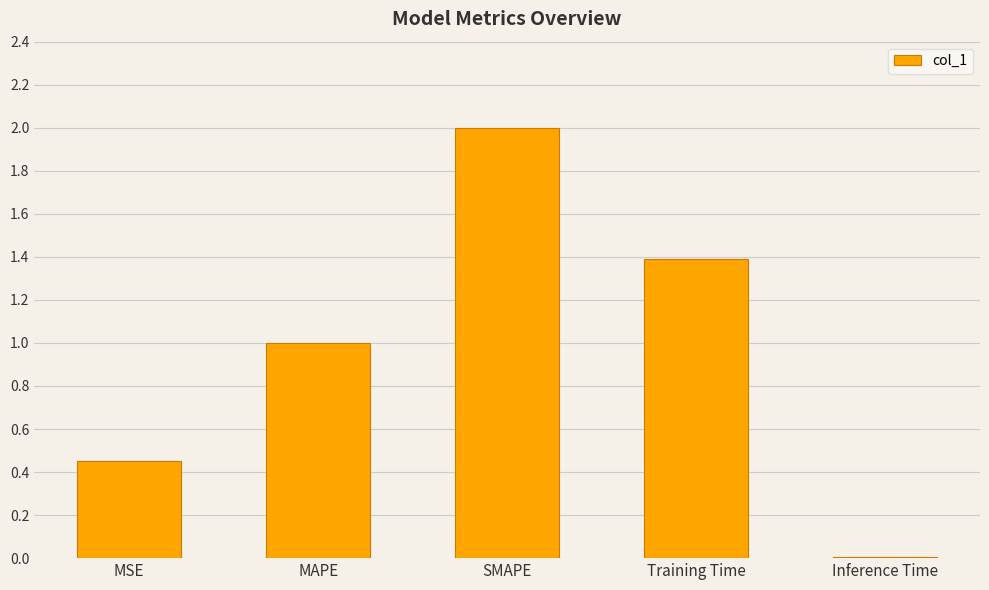

Where is the data nearest to the value 1?

MAPE